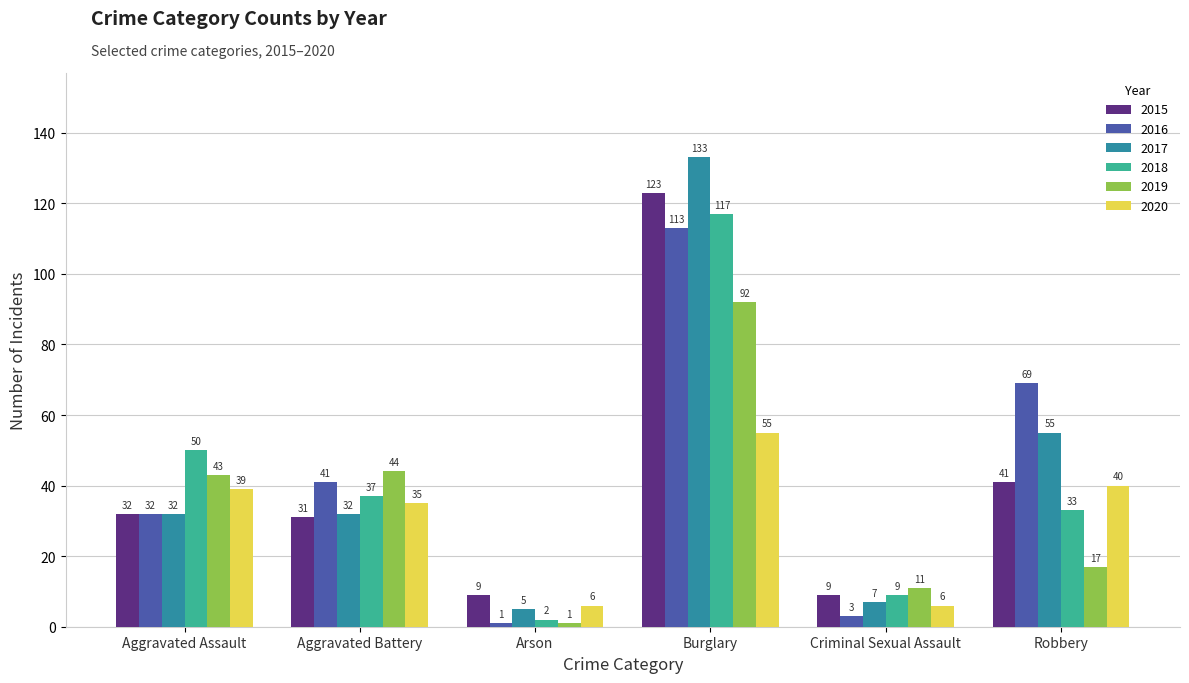

Where is 2018 nearest to the value 59?

Aggravated Assault